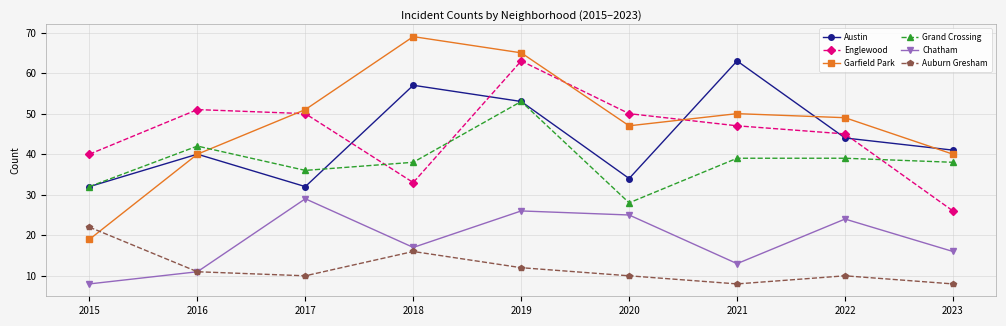

Which category has the highest value in the Chatham series?

2017